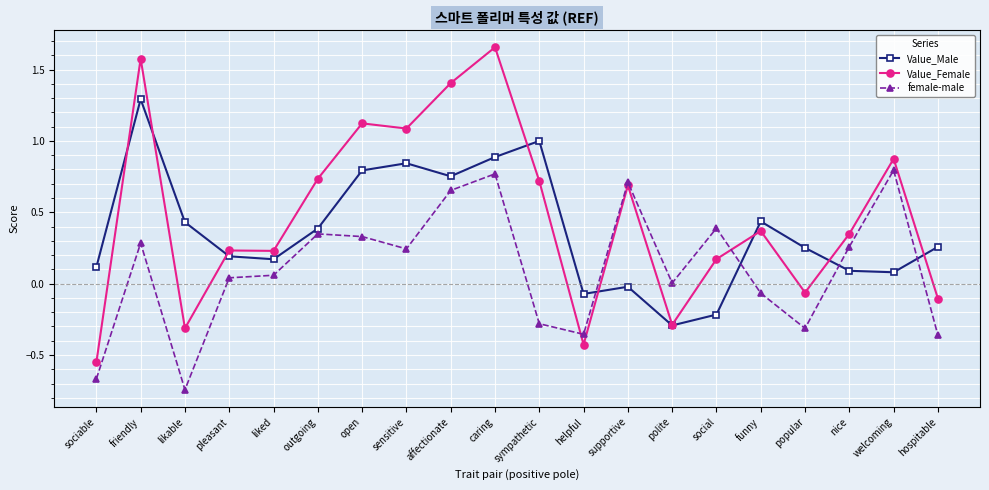

Where is the first local minimum for Value_Female?

likable